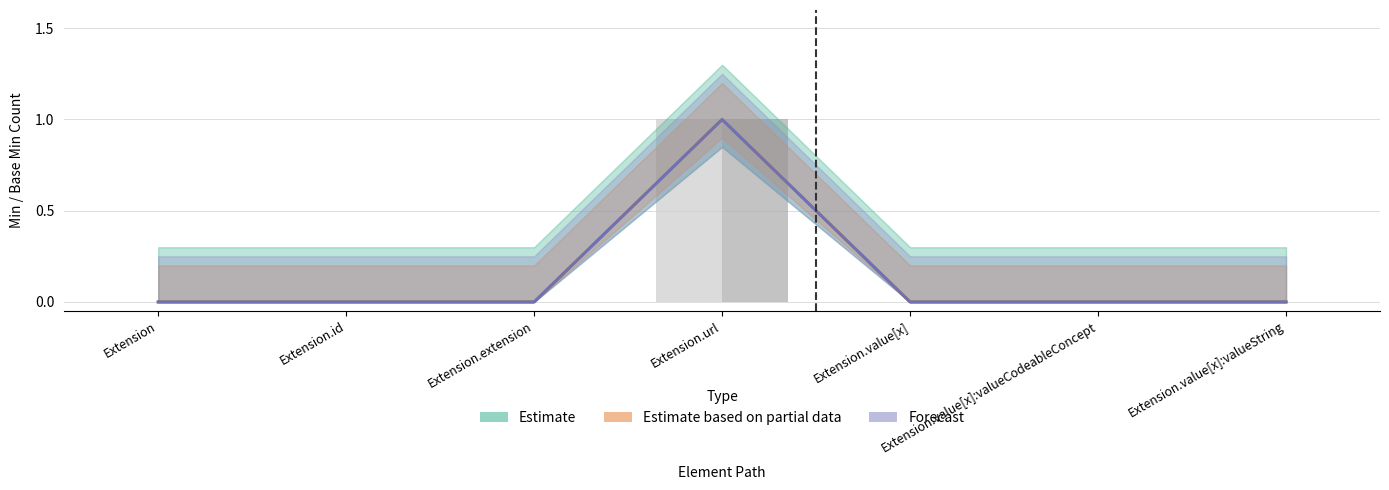

Which category has the highest value across all series?

Extension.url